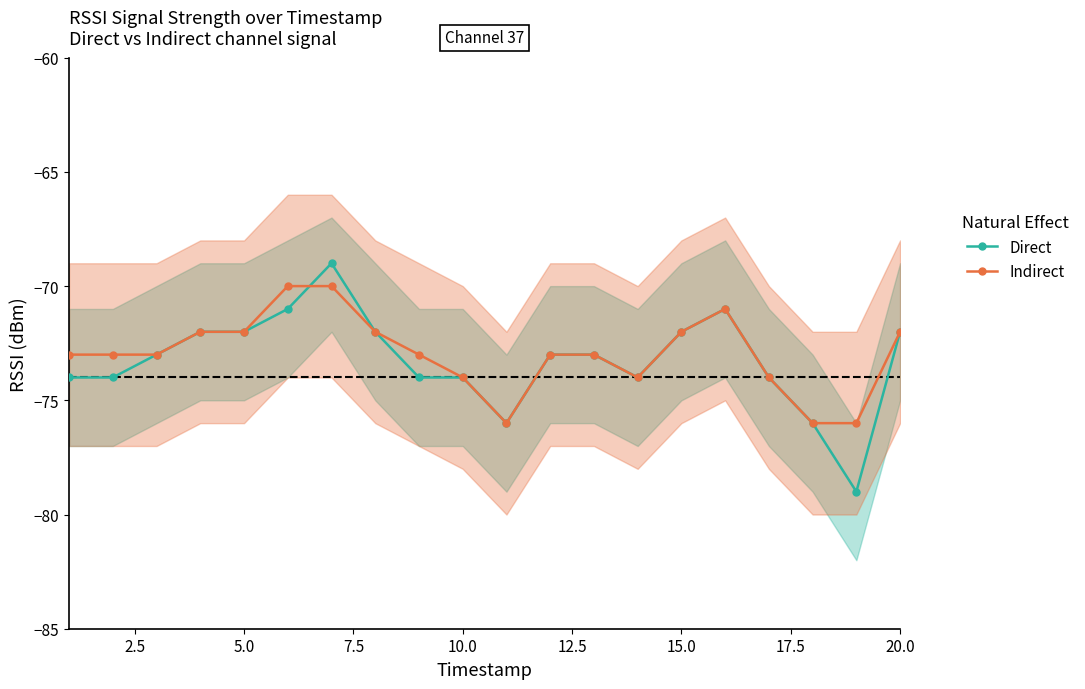

True or false: Direct has more than 2 interior local peaks.

False